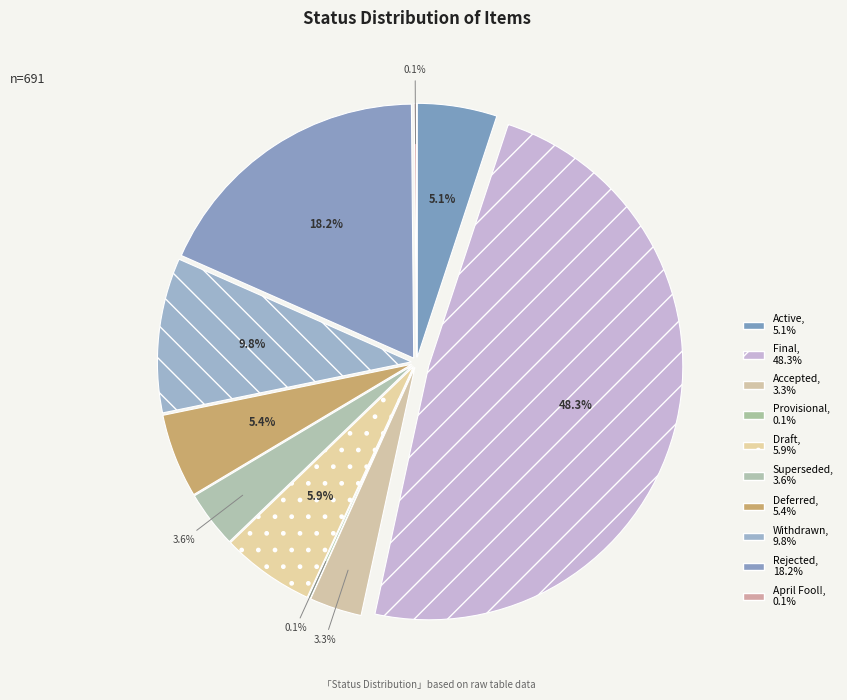

What is the change in value from Provisional to Superseded?

+24